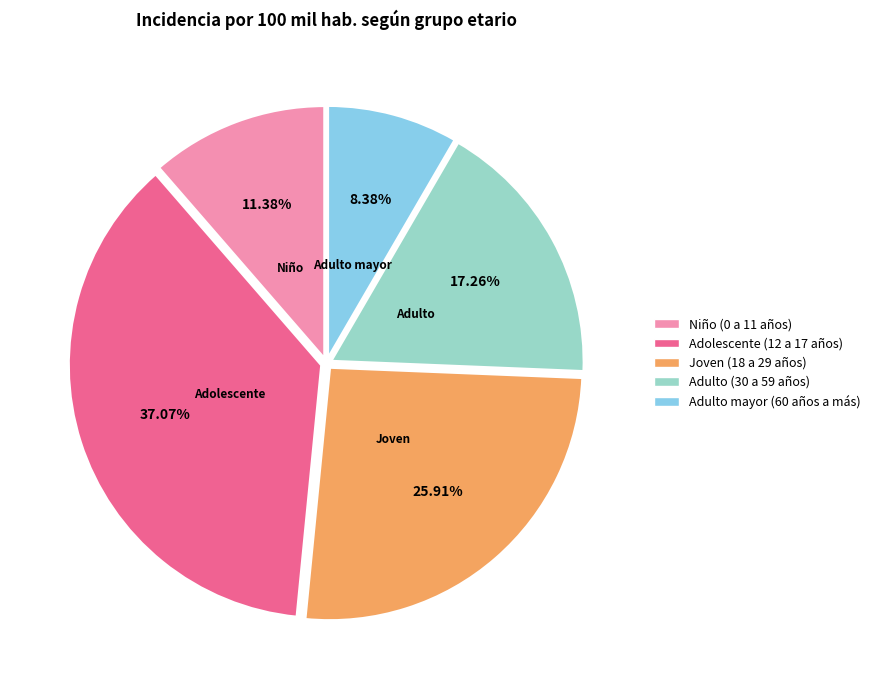

Is it true that Niño (0 a 11 años) is 20% of the pie?

False